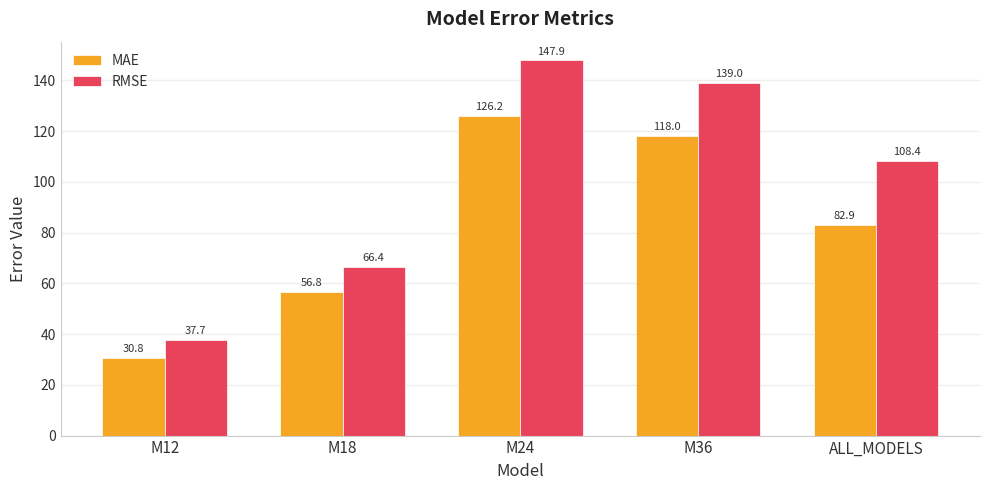

What is the minimum value for MAE?

30.8